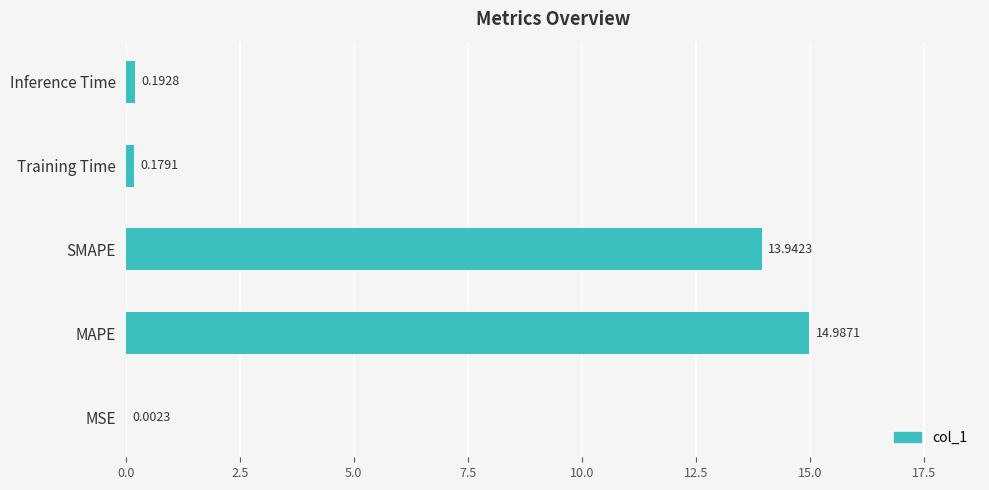

Where is the data nearest to the value 7?

Inference Time